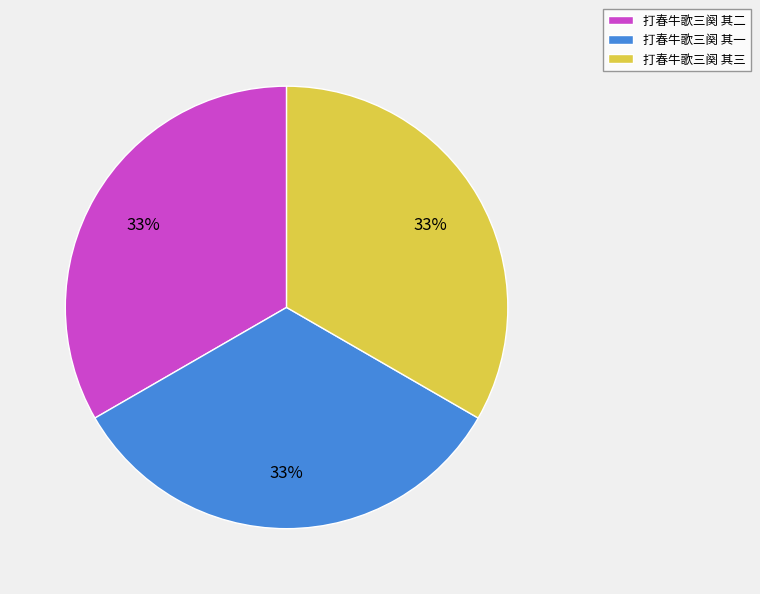

To the nearest percent, what is the combined percentage of 打春牛歌三阕 其三 and 打春牛歌三阕 其二?

67%